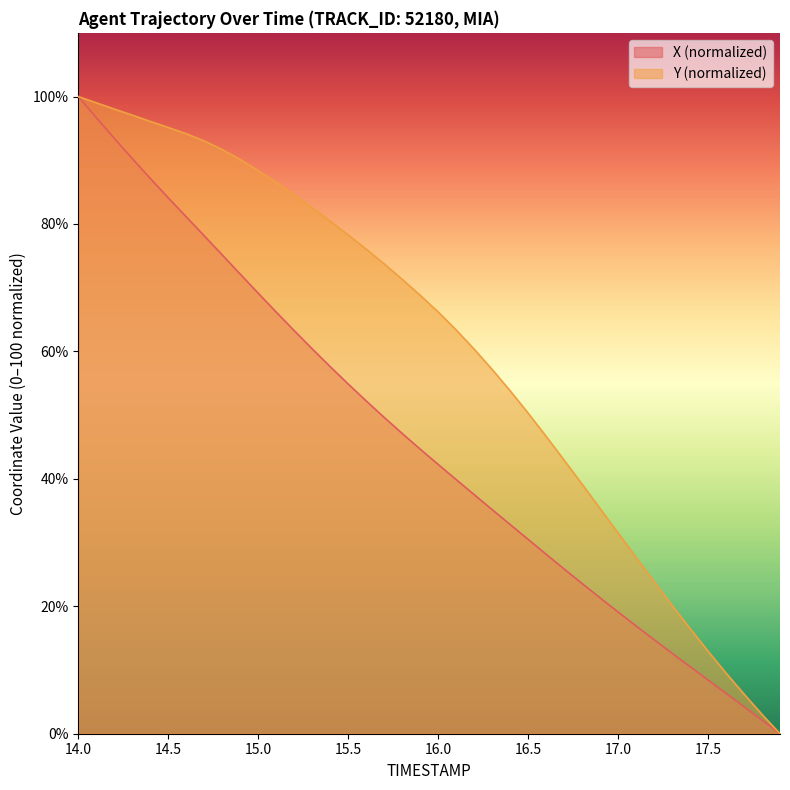

The value of X at 17.7 is 2.9. True or false?

False